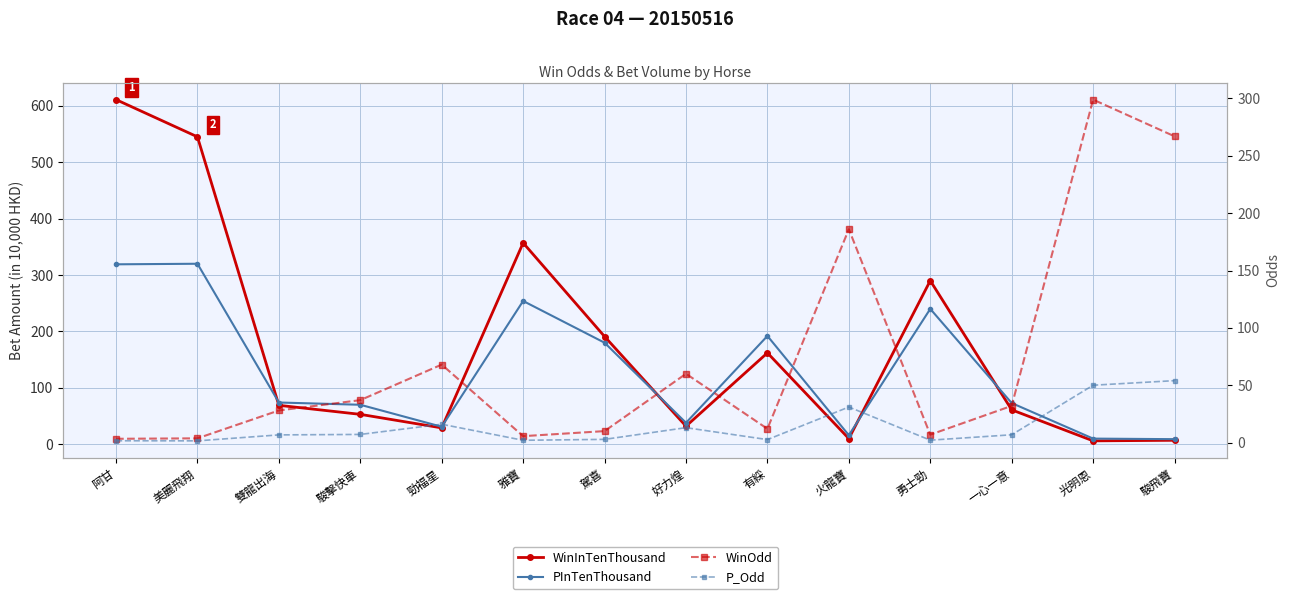

Does the chart have visible grid lines?

Yes